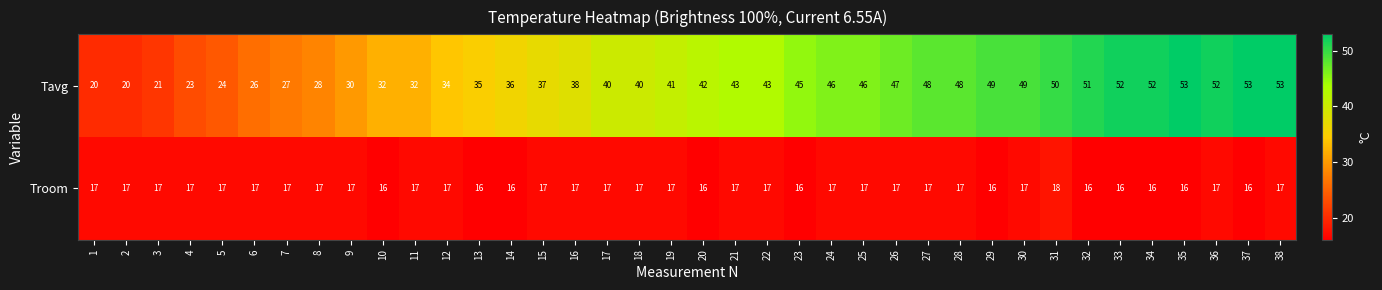

List the series in order of their overall mean, lowest first.

Troom, Tavg